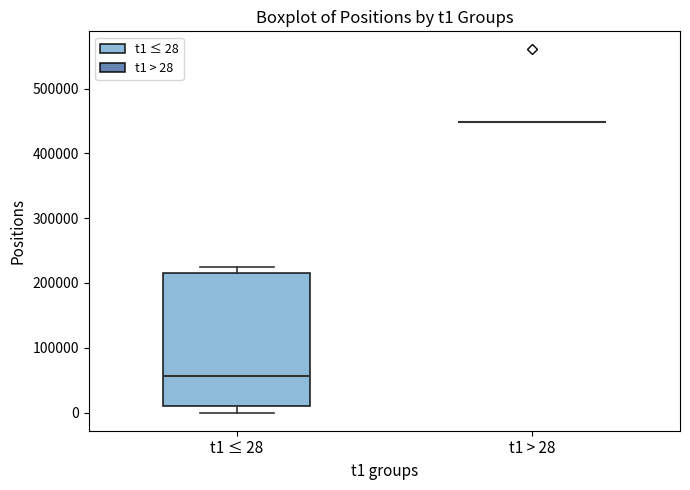

Which box is the tallest, from its lower edge to its upper edge?

t1 ≤ 28